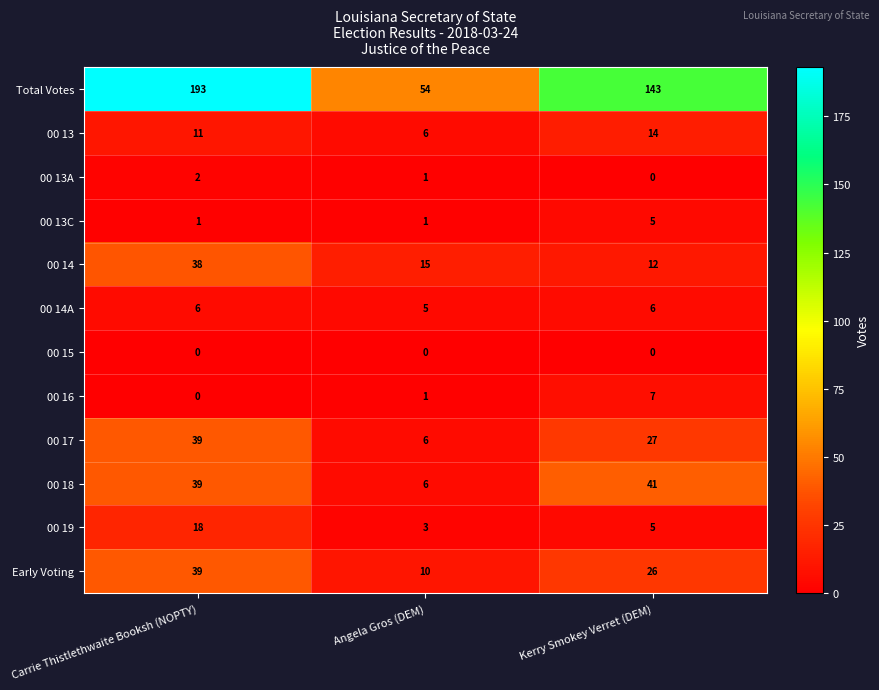

What is the highest value of the 00 16 series?

7